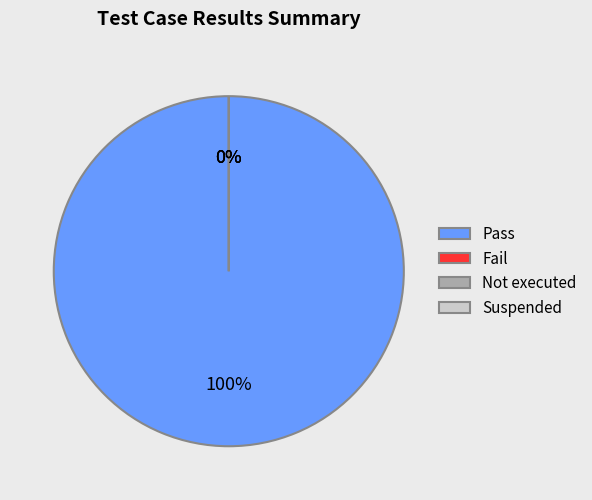

What is the total percentage of Pass and Suspended?

100.0%